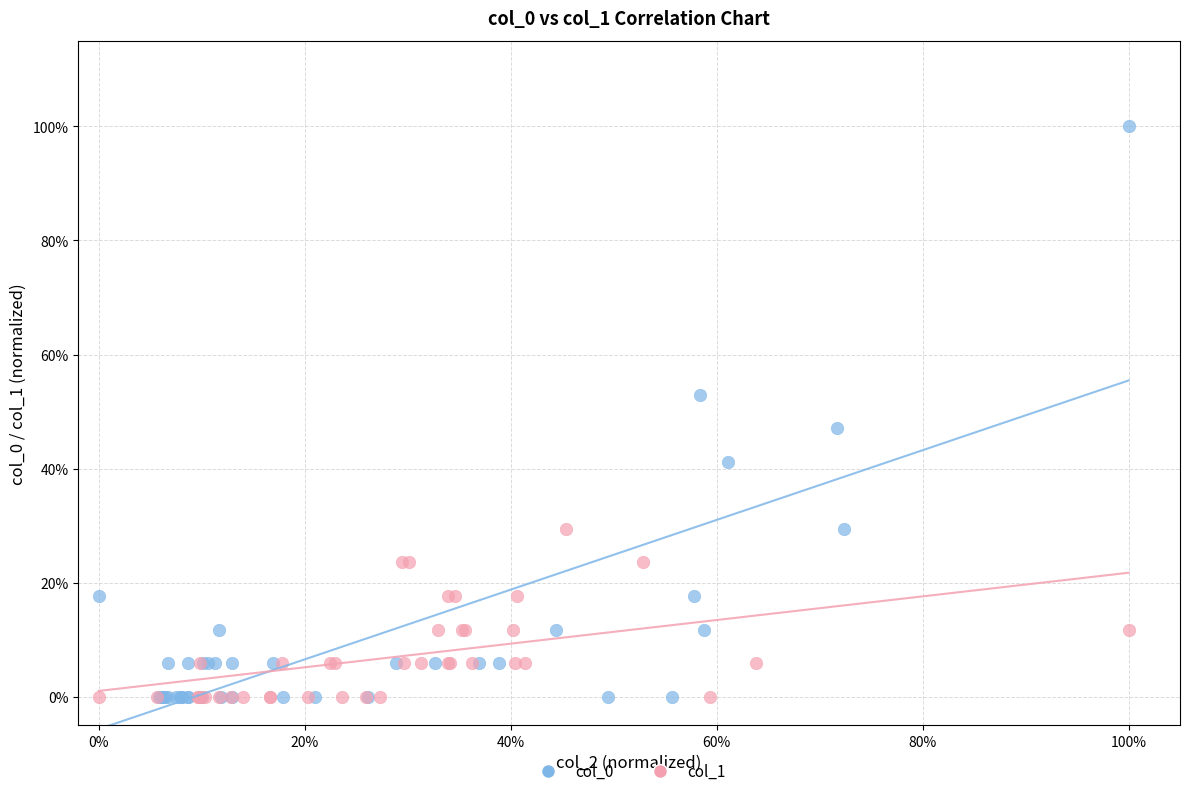

What are all the series names shown in the legend?

col_0, col_1